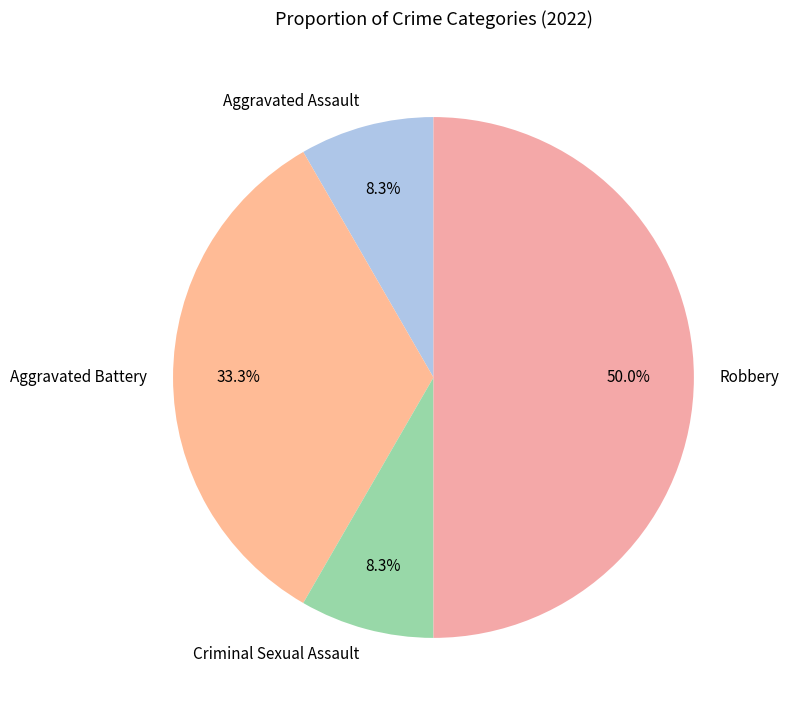

Is Aggravated Battery the majority of the pie?

No